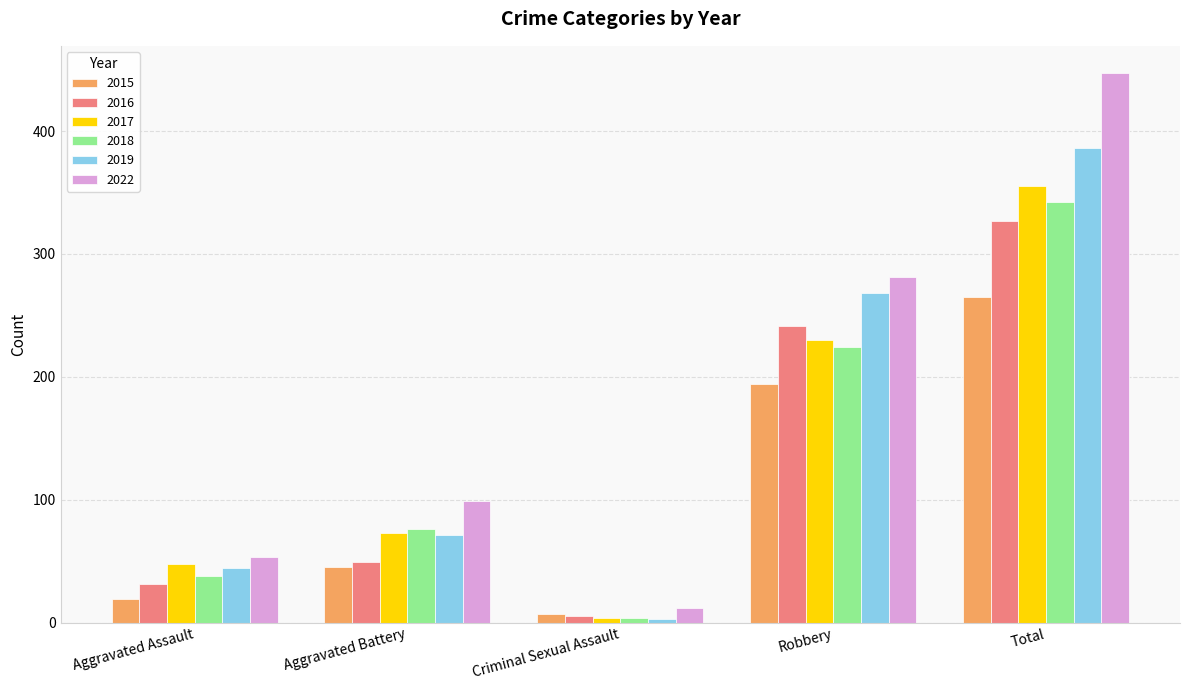

The value of 2017 at Total is 355. True or false?

True